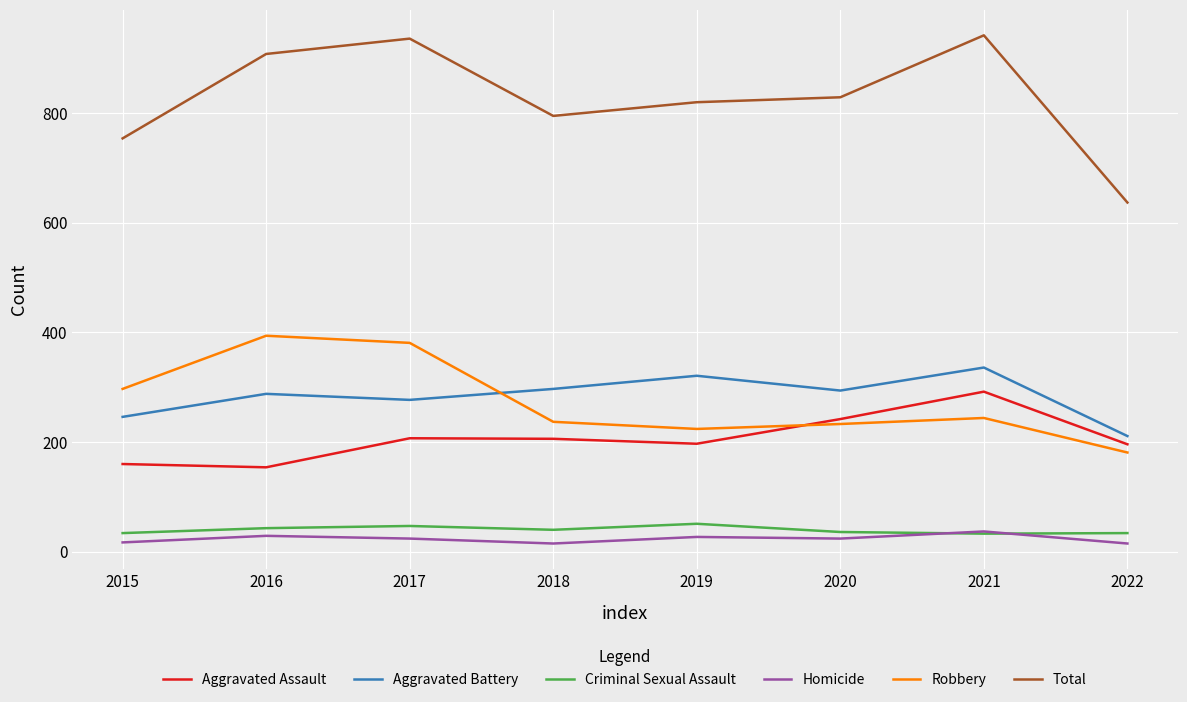

True or false: Criminal Sexual Assault and Aggravated Assault intersect in this chart.

False